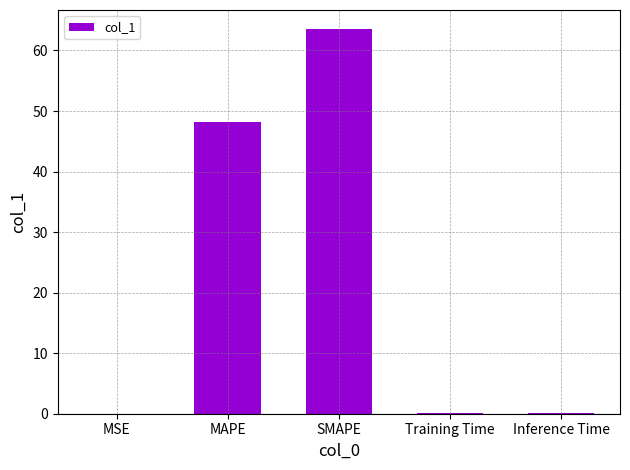

Between MAPE and Training Time, which is larger?

MAPE